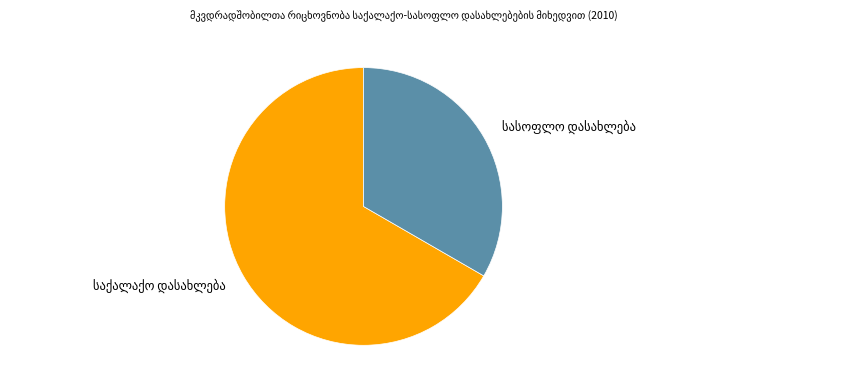

Is საქალაქო დასახლება the majority of the pie?

Yes